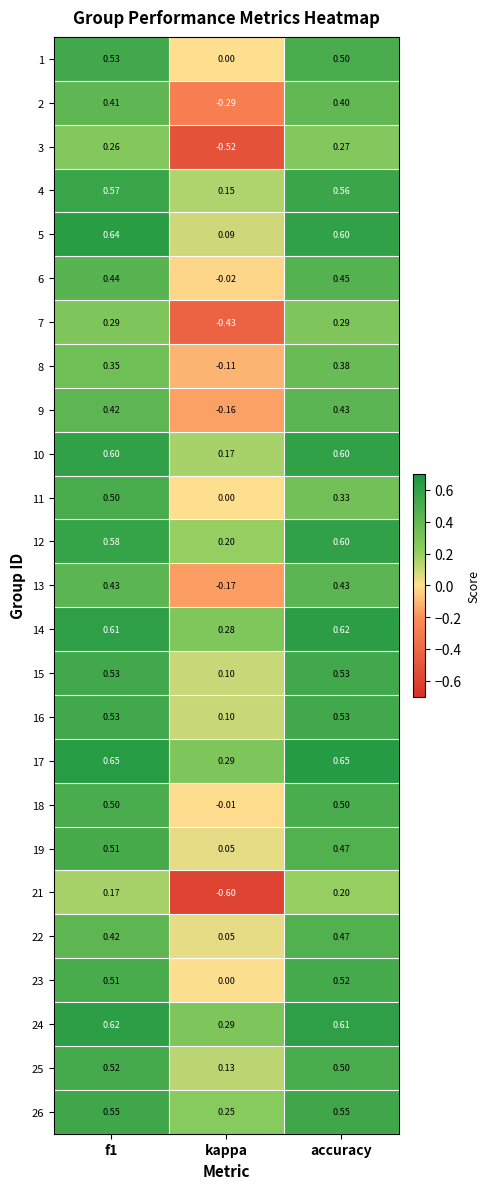

Between f1 and kappa, which series saw the biggest shift?

3